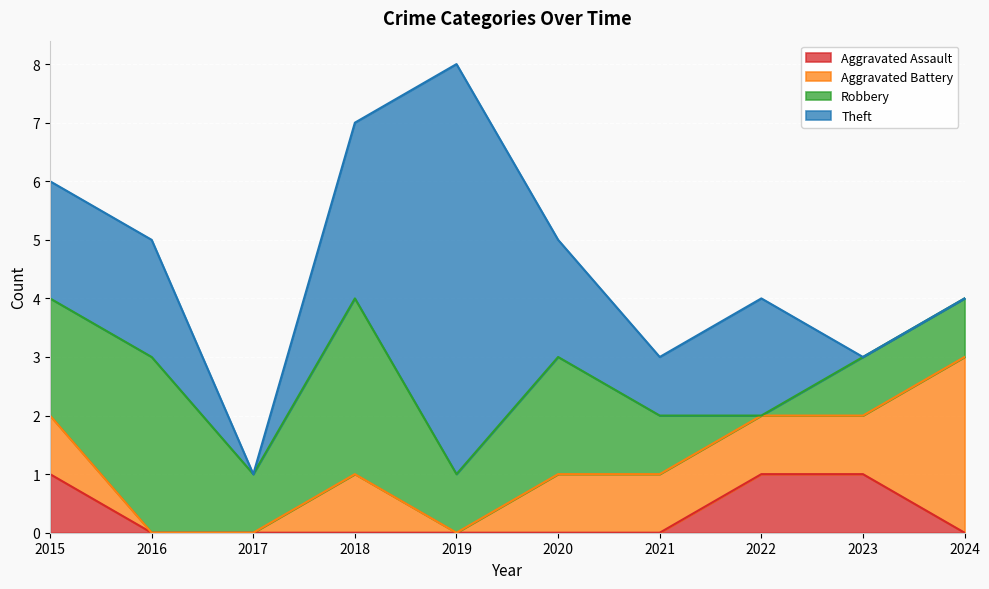

The Aggravated Assault series shows 1 at 2023. True or false?

True